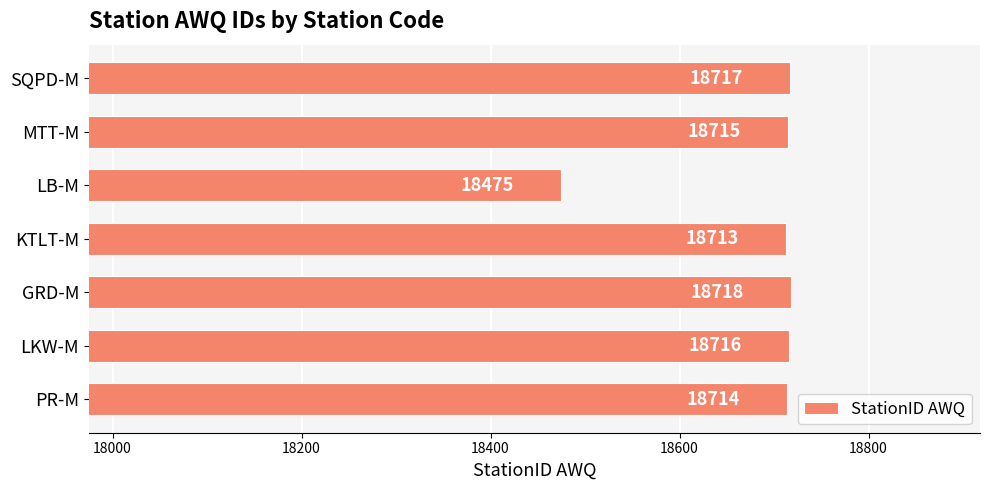

What is the difference between the maximum and minimum values?

243